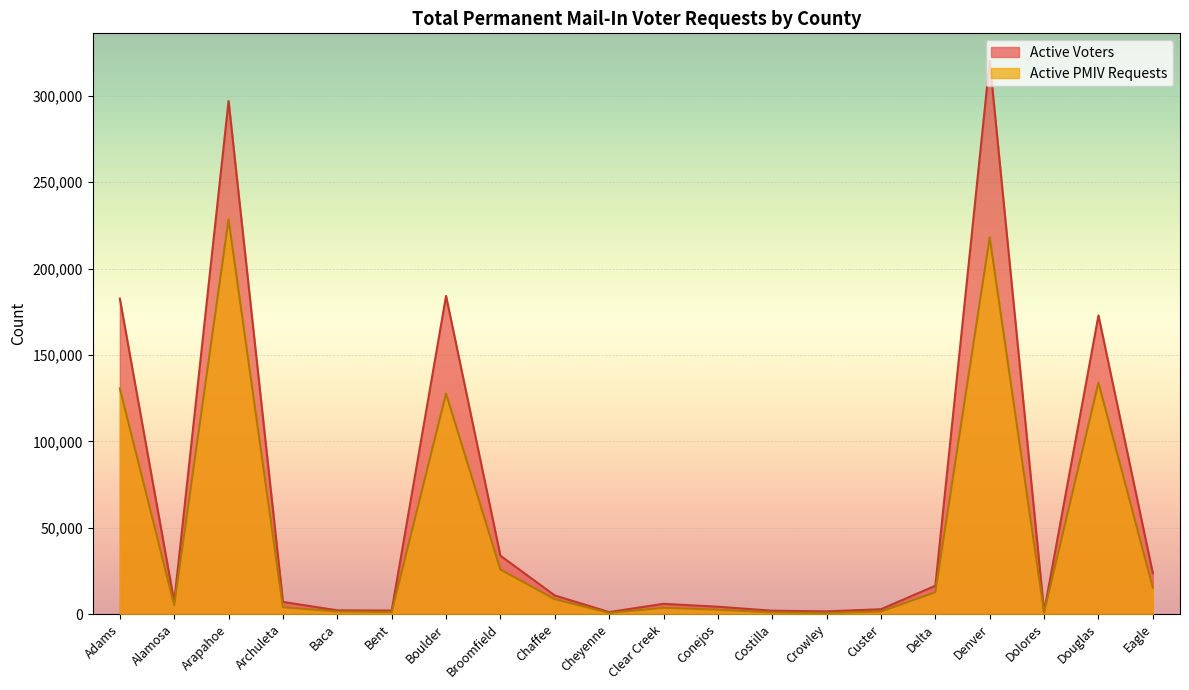

Which series has the largest total across all categories?

Active Voters